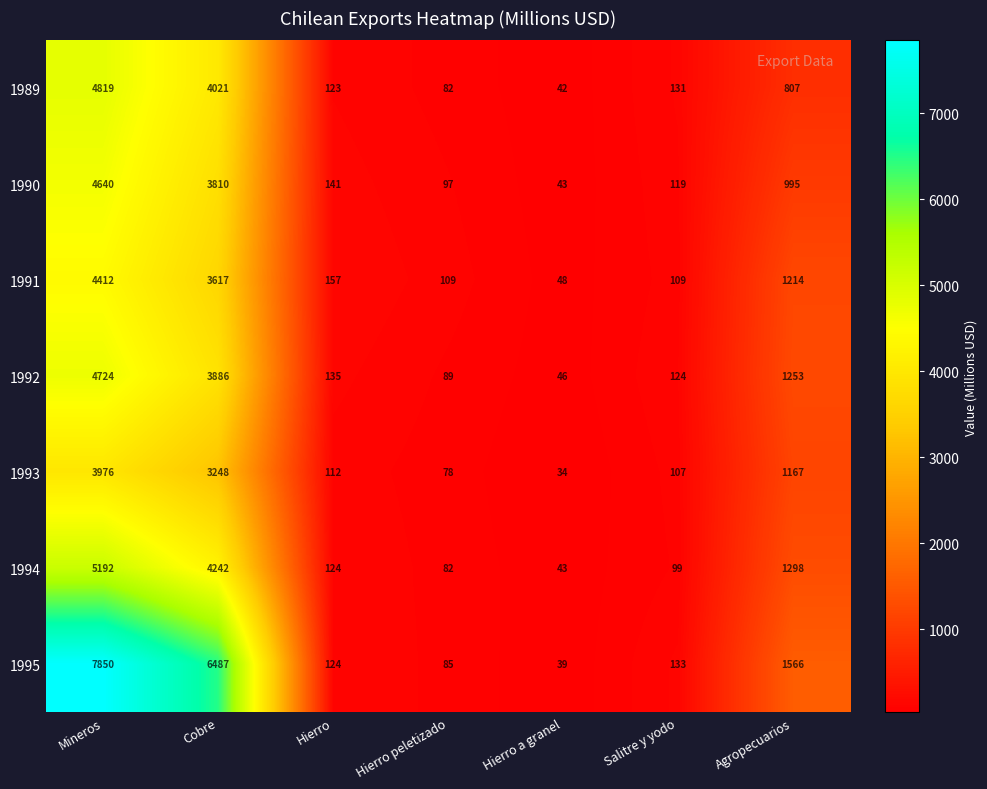

Which series has the largest range (max minus min)?

1995